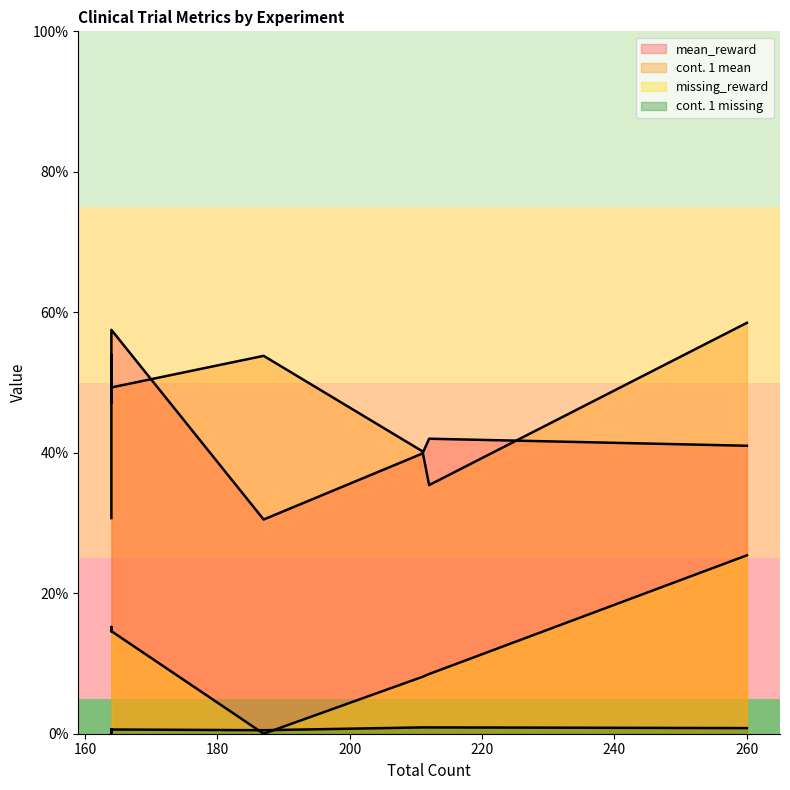

Count the number of categories in the chart.

7